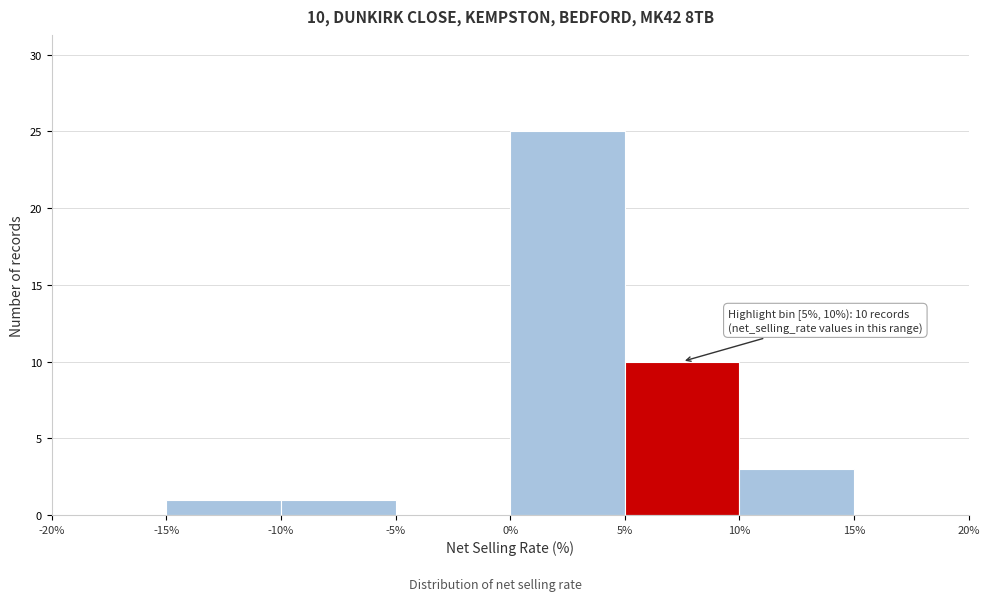

Over which range of the x-axis is the bar tallest?

0% to 5%